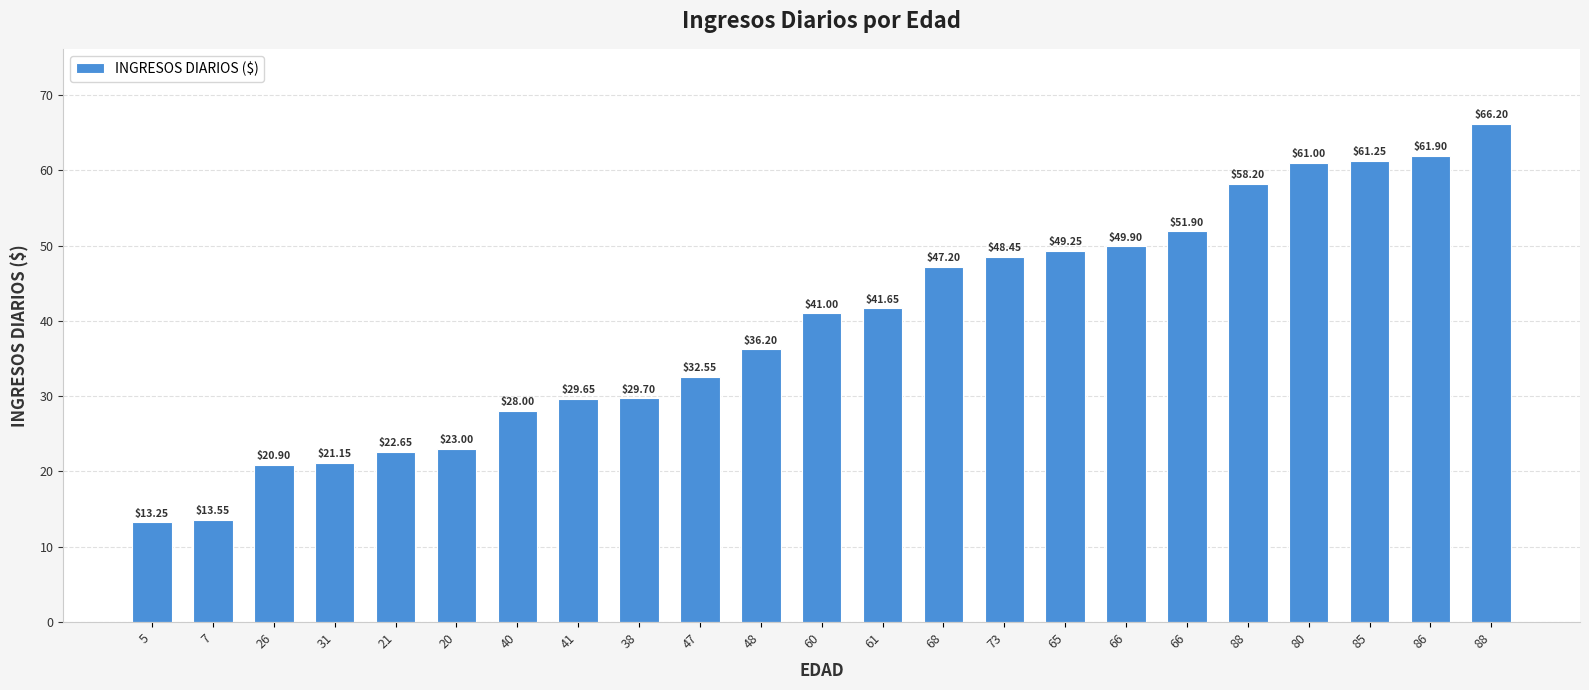

List the labels in order of value, smallest first.

5, 7, 26, 31, 21, 20, 40, 41, 38, 47, 48, 60, 61, 68, 73, 65, 66, 66, 88, 80, 85, 86, 88